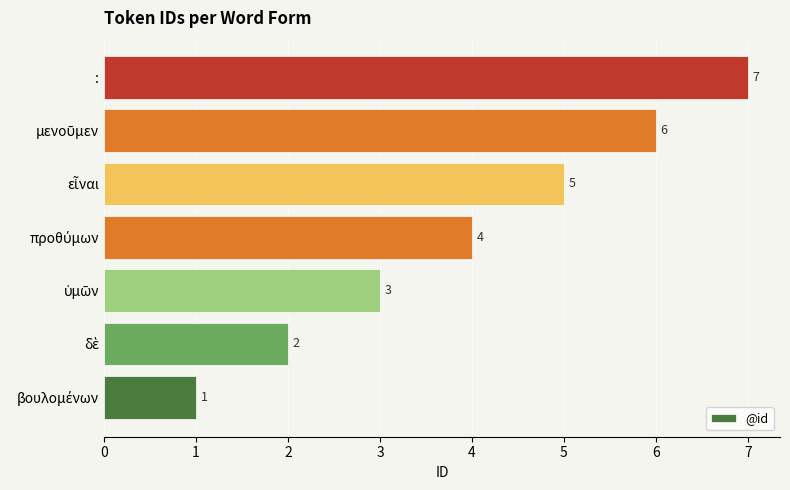

Which label corresponds to the largest value in the chart?

: